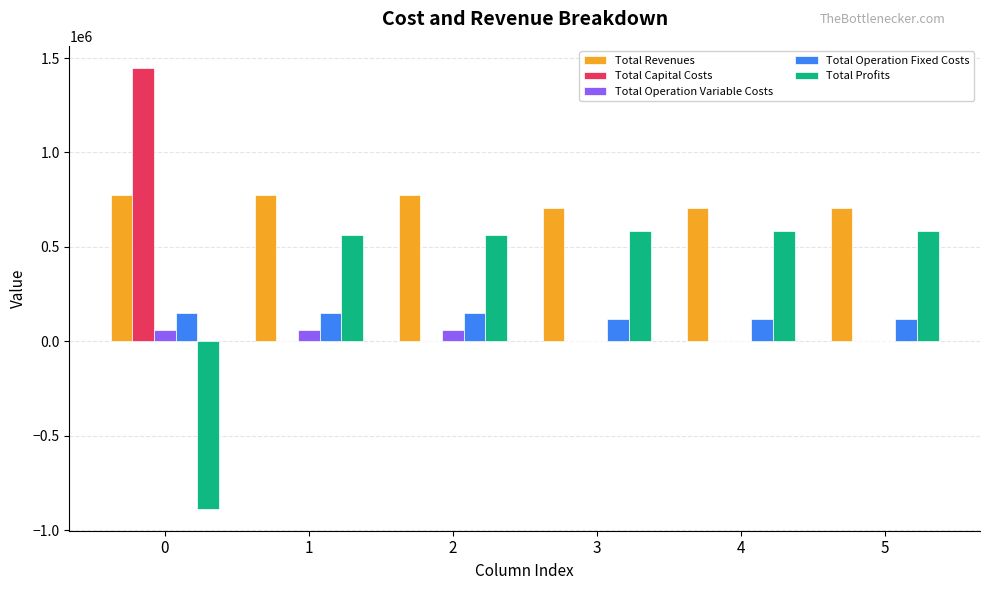

What is the maximum value for Total Operation Fixed Costs?

152225.4